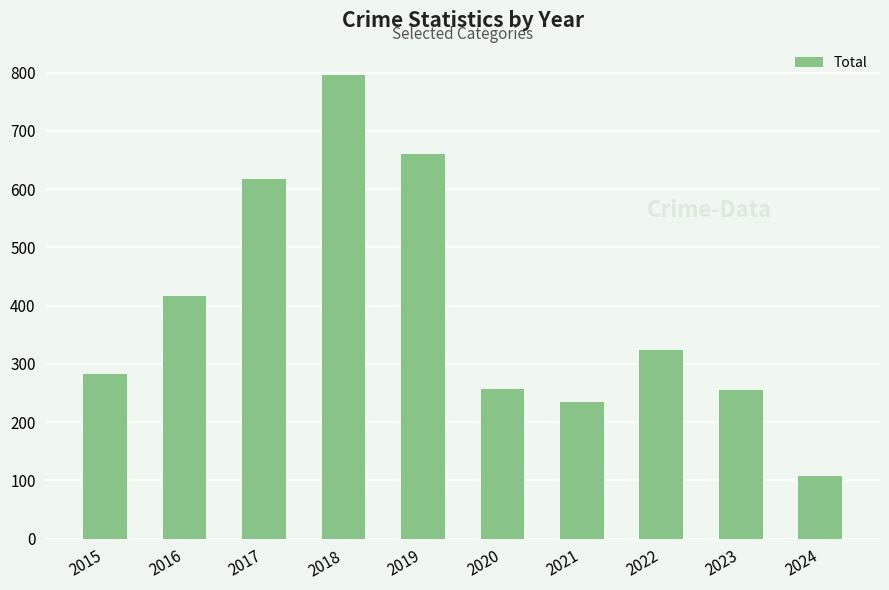

What is the sum of the values at 2019 and 2023?

915